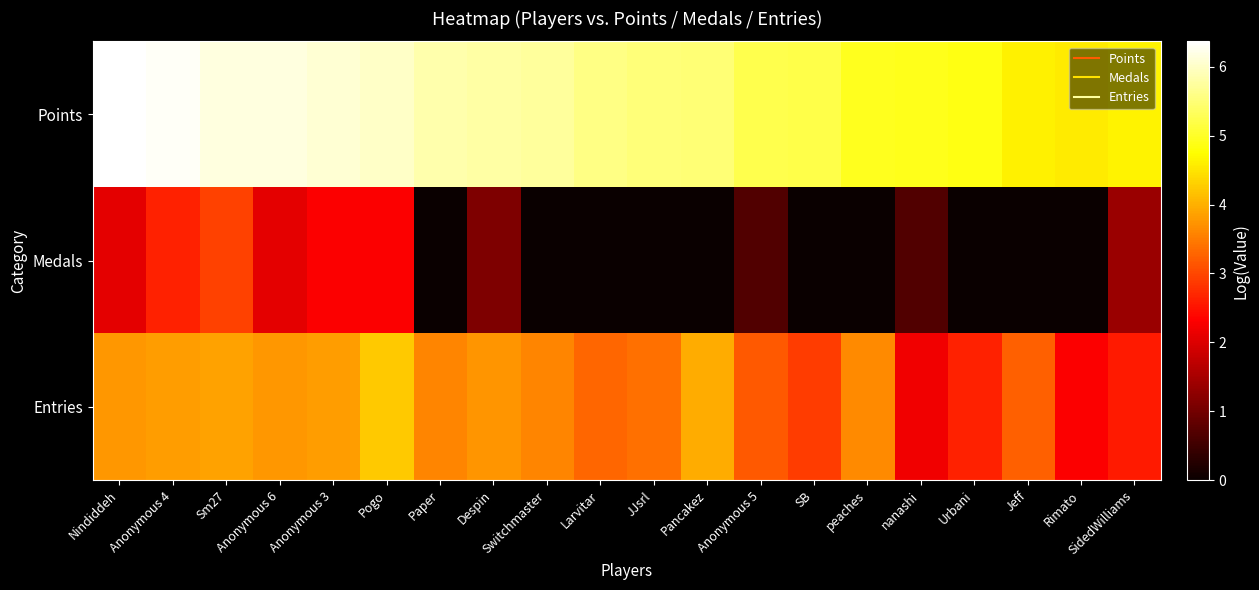

What is the total value across all series at peaches?

8.6